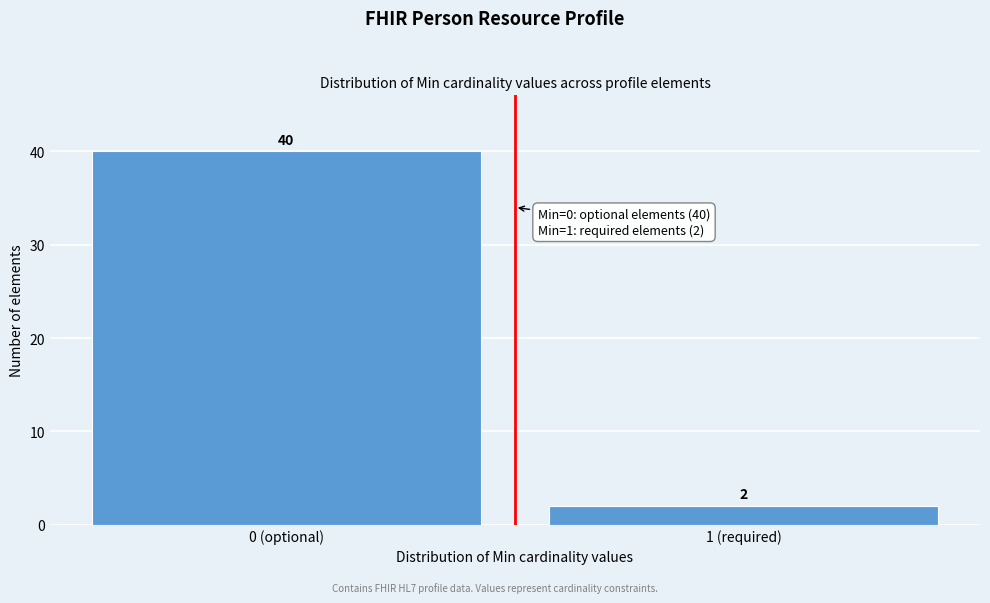

Reading left to right, what are all the values shown in this chart?

0 (optional)=40	1 (required)=2